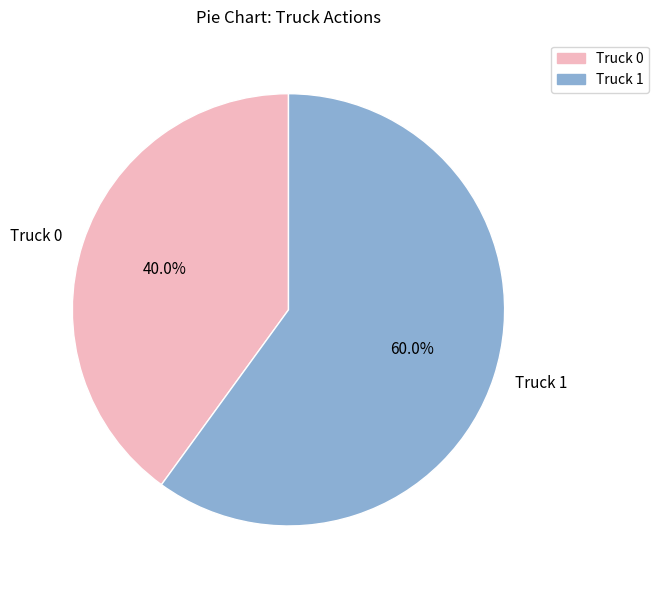

Which slice represents more than half of the pie?

Truck 1